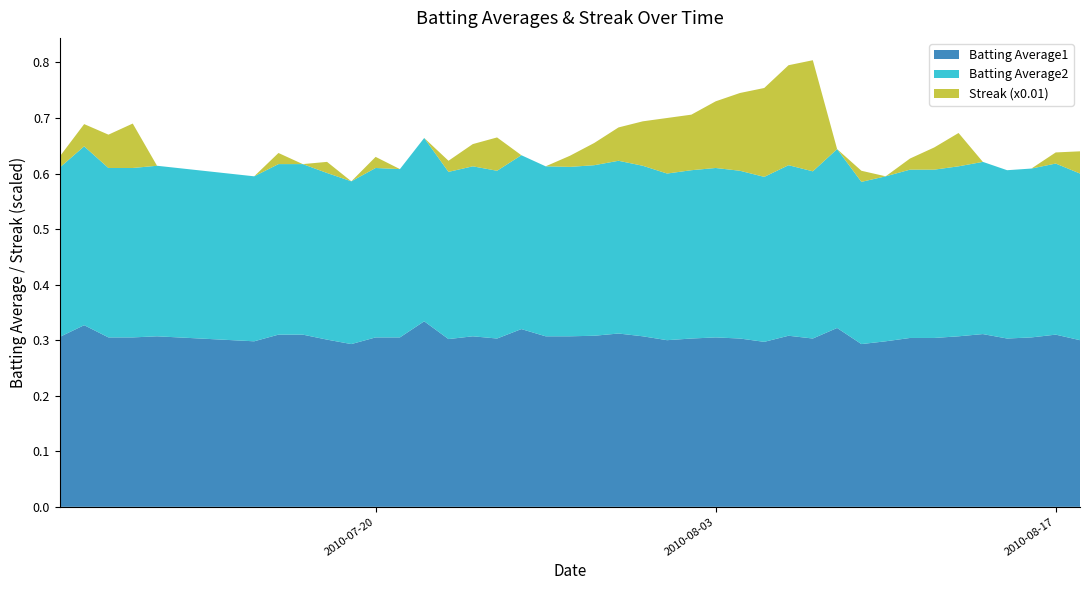

Reading left to right, transcribe all the data shown in this chart.

Batting Average1: 2010-07-07=0.3	2010-07-08=0.3	2010-07-09=0.3	2010-07-10=0.3	2010-07-11=0.3	2010-07-15=0.3	2010-07-16=0.3	2010-07-17=0.3	2010-07-18=0.3	2010-07-19=0.3	2010-07-20=0.3	2010-07-21=0.3	2010-07-22=0.3	2010-07-23=0.3	2010-07-24=0.3	2010-07-25=0.3	2010-07-26=0.3	2010-07-27=0.3	2010-07-28=0.3	2010-07-29=0.3	2010-07-30=0.3	2010-07-31=0.3	2010-08-01=0.3	2010-08-02=0.3	2010-08-03=0.3	2010-08-04=0.3	2010-08-05=0.3	2010-08-06=0.3	2010-08-07=0.3	2010-08-08=0.3	2010-08-09=0.3	2010-08-10=0.3	2010-08-11=0.3	2010-08-12=0.3	2010-08-13=0.3	2010-08-14=0.3	2010-08-15=0.3	2010-08-16=0.3	2010-08-17=0.3	2010-08-18=0.3
Batting Average2: 2010-07-07=0.3	2010-07-08=0.3	2010-07-09=0.3	2010-07-10=0.3	2010-07-11=0.3	2010-07-15=0.3	2010-07-16=0.3	2010-07-17=0.3	2010-07-18=0.3	2010-07-19=0.3	2010-07-20=0.3	2010-07-21=0.3	2010-07-22=0.3	2010-07-23=0.3	2010-07-24=0.3	2010-07-25=0.3	2010-07-26=0.3	2010-07-27=0.3	2010-07-28=0.3	2010-07-29=0.3	2010-07-30=0.3	2010-07-31=0.3	2010-08-01=0.3	2010-08-02=0.3	2010-08-03=0.3	2010-08-04=0.3	2010-08-05=0.3	2010-08-06=0.3	2010-08-07=0.3	2010-08-08=0.3	2010-08-09=0.3	2010-08-10=0.3	2010-08-11=0.3	2010-08-12=0.3	2010-08-13=0.3	2010-08-14=0.3	2010-08-15=0.3	2010-08-16=0.3	2010-08-17=0.3	2010-08-18=0.3
Streak (x0.01): 2010-07-07=0.0	2010-07-08=0.0	2010-07-09=0.1	2010-07-10=0.1	2010-07-11=0.0	2010-07-15=0.0	2010-07-16=0.0	2010-07-17=0.0	2010-07-18=0.0	2010-07-19=0.0	2010-07-20=0.0	2010-07-21=0.0	2010-07-22=0.0	2010-07-23=0.0	2010-07-24=0.0	2010-07-25=0.1	2010-07-26=0.0	2010-07-27=0.0	2010-07-28=0.0	2010-07-29=0.0	2010-07-30=0.1	2010-07-31=0.1	2010-08-01=0.1	2010-08-02=0.1	2010-08-03=0.1	2010-08-04=0.1	2010-08-05=0.2	2010-08-06=0.2	2010-08-07=0.2	2010-08-08=0.0	2010-08-09=0.0	2010-08-10=0.0	2010-08-11=0.0	2010-08-12=0.0	2010-08-13=0.1	2010-08-14=0.0	2010-08-15=0.0	2010-08-16=0.0	2010-08-17=0.0	2010-08-18=0.0